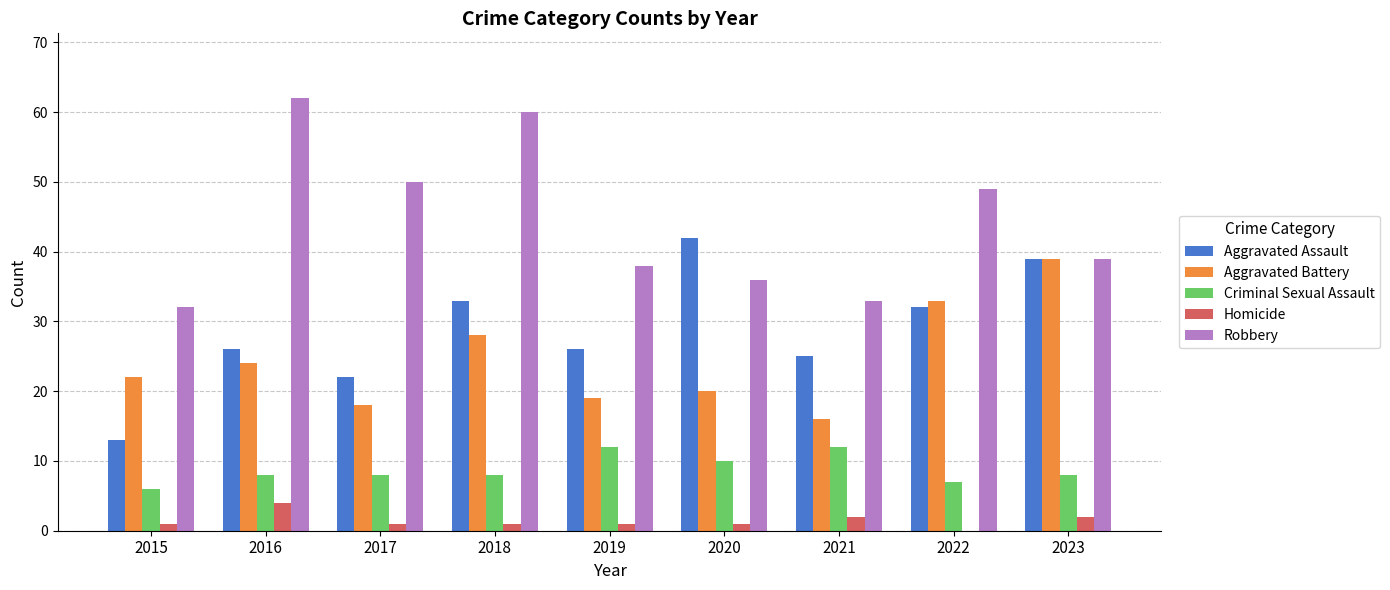

The Aggravated Assault series shows 55 at 2020. True or false?

False